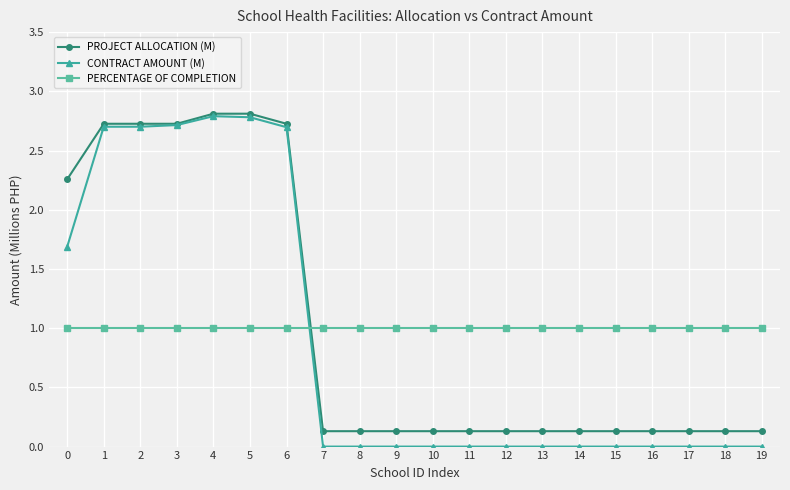

Count the number of data series in this chart.

3